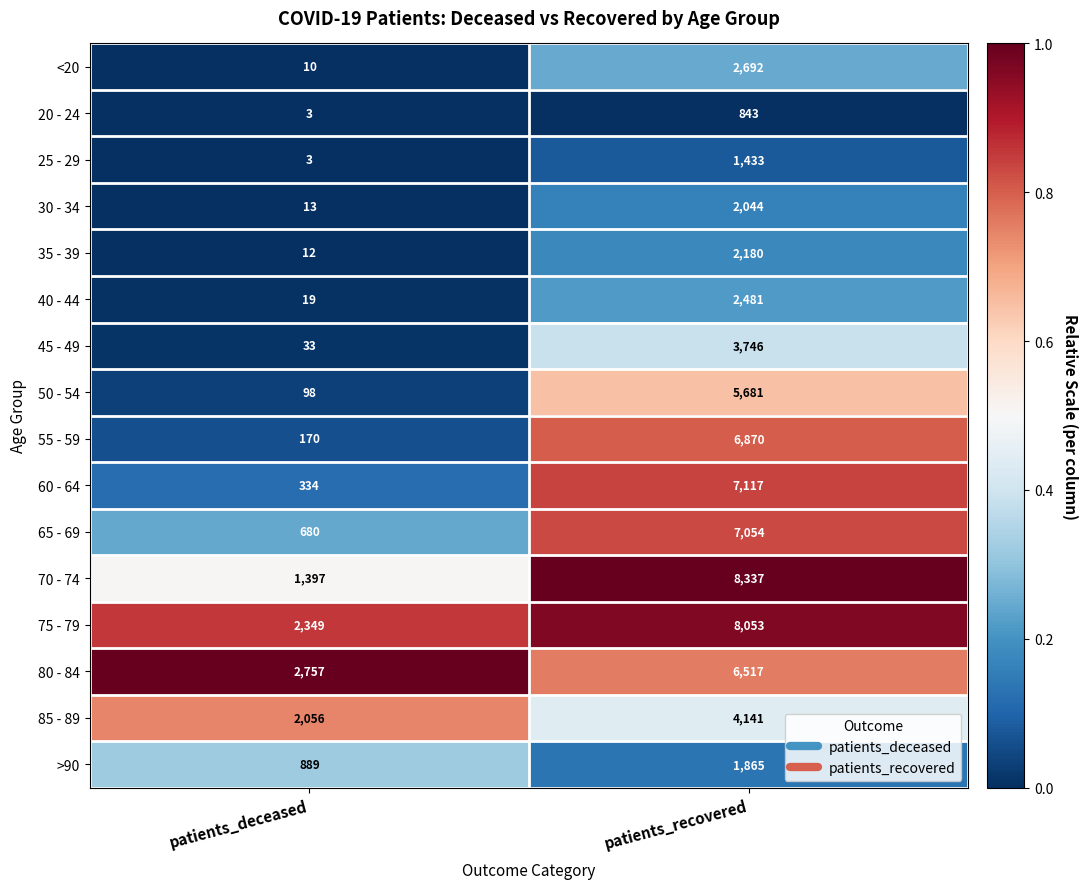

At which category is the sum across all series the highest?

patients_recovered